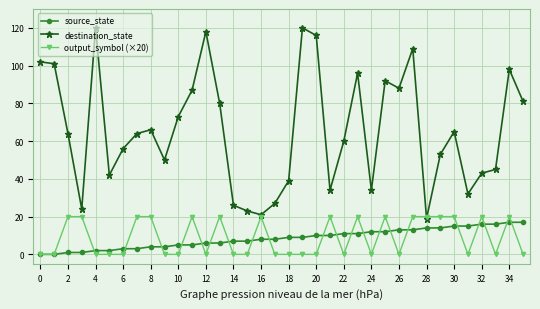

Which series has the largest total across all categories?

destination_state